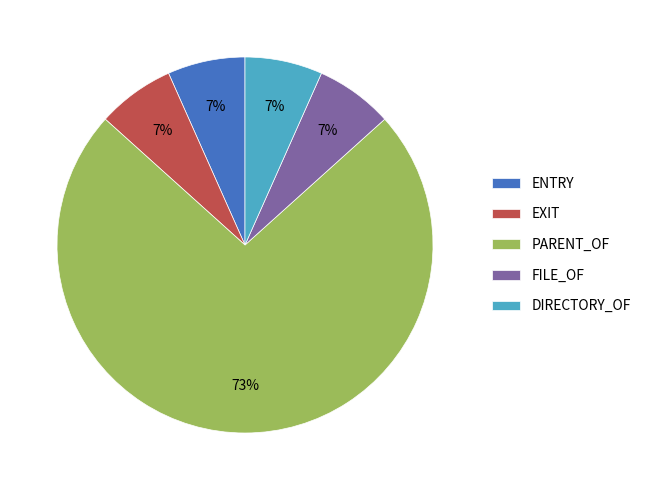

What percentage is the ENTRY slice, to the nearest percent?

7%